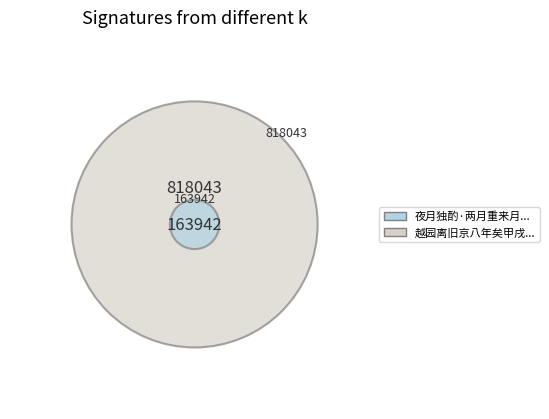

How many slices are in this pie chart?

2